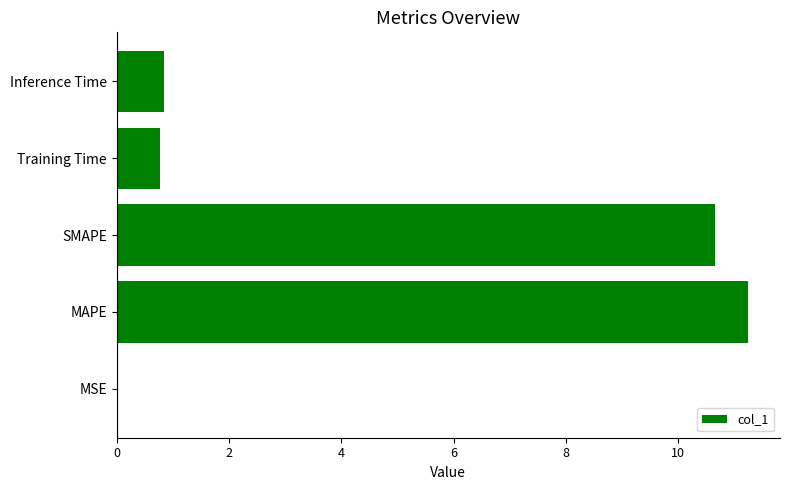

Which has a higher value, Inference Time or SMAPE?

SMAPE